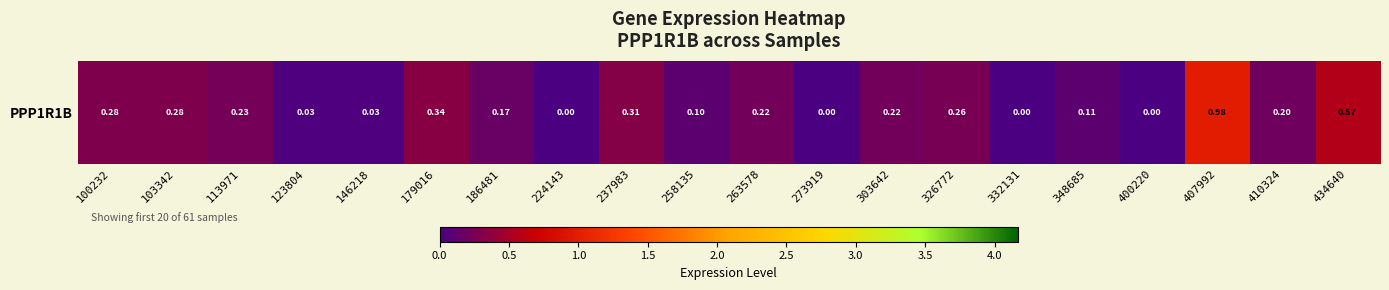

Is it true that the value at 179016 is 0.2?

False